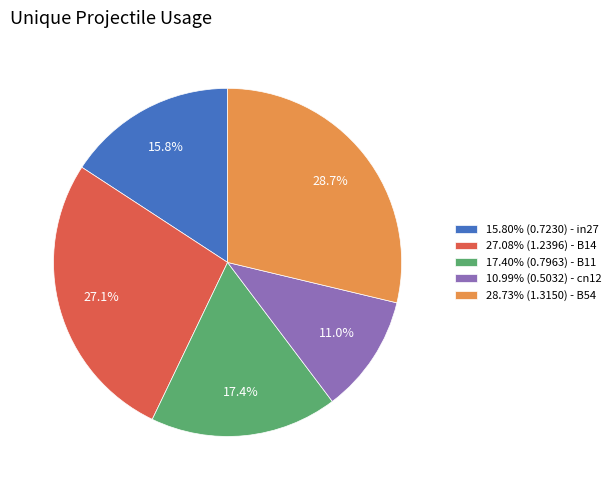

Does any single category account for the majority?

No